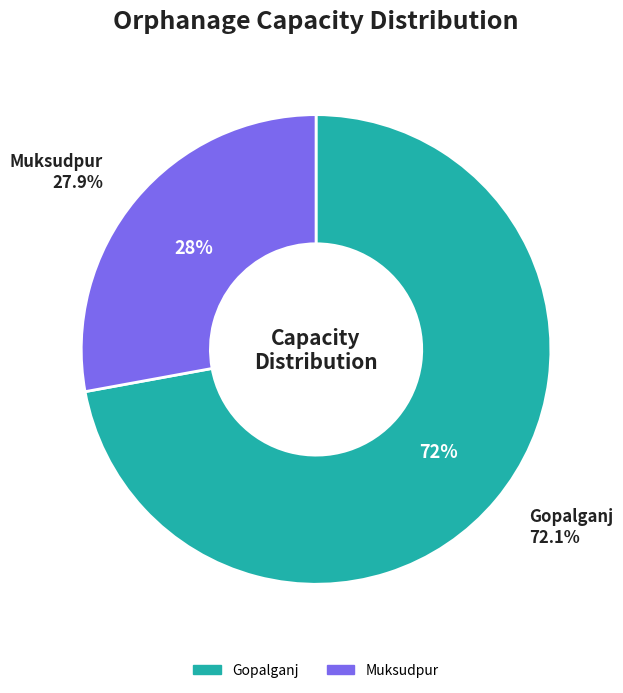

Which category has the biggest portion of the pie?

Gopalganj